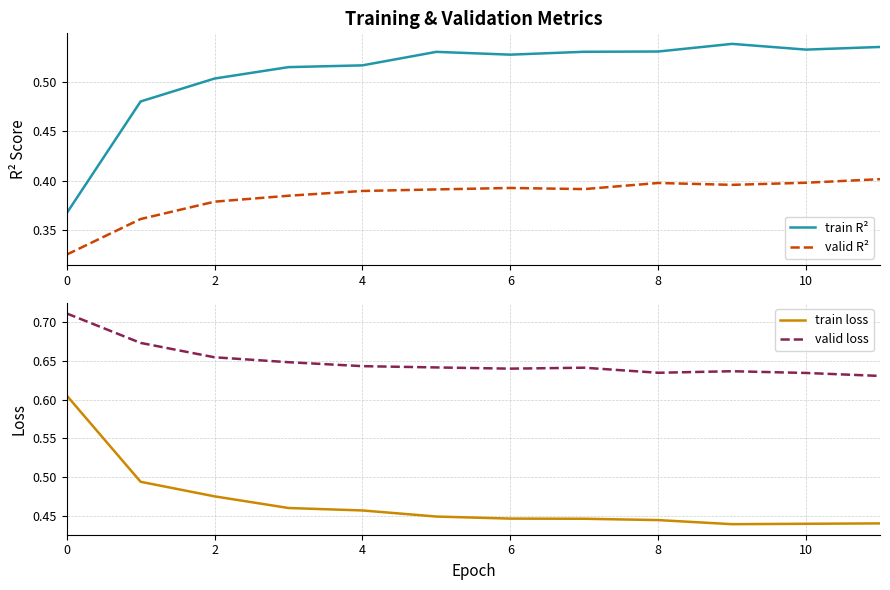

At 10, list the series in order from smallest to largest.

valid R², train loss, train R², valid loss